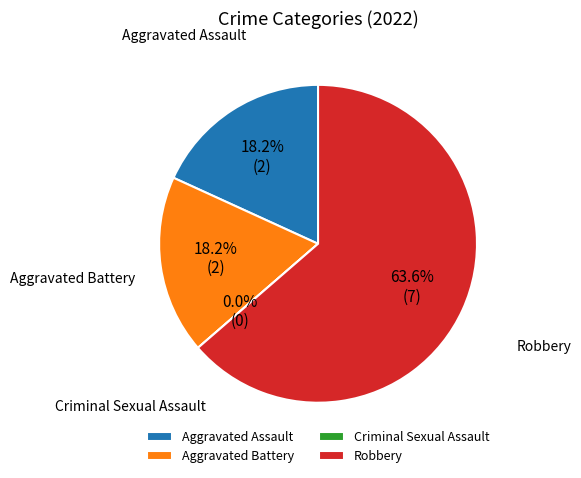

How many slices are in this pie chart?

4